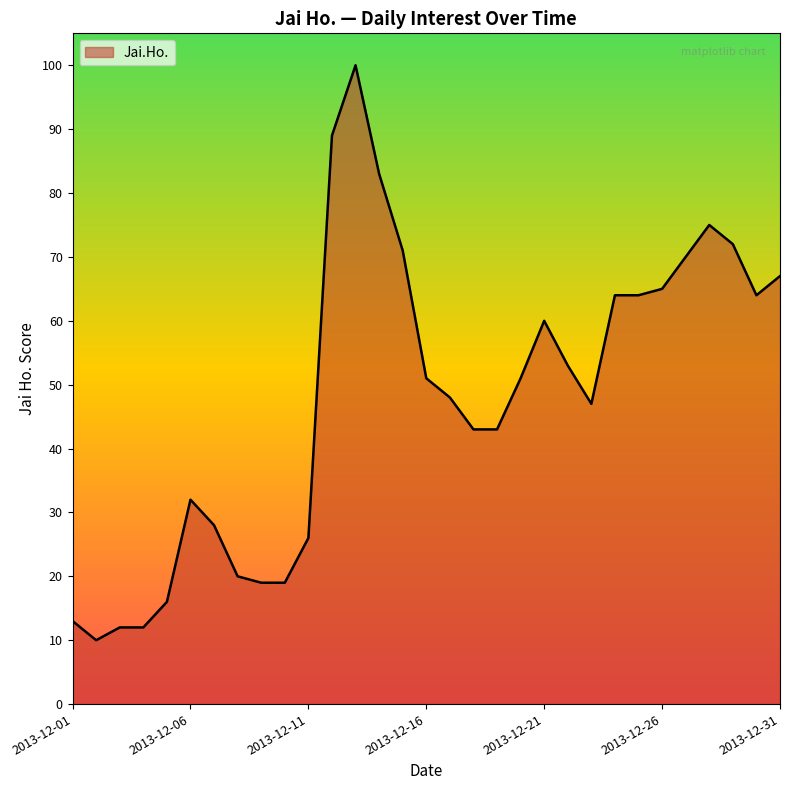

What is the smallest value displayed?

10